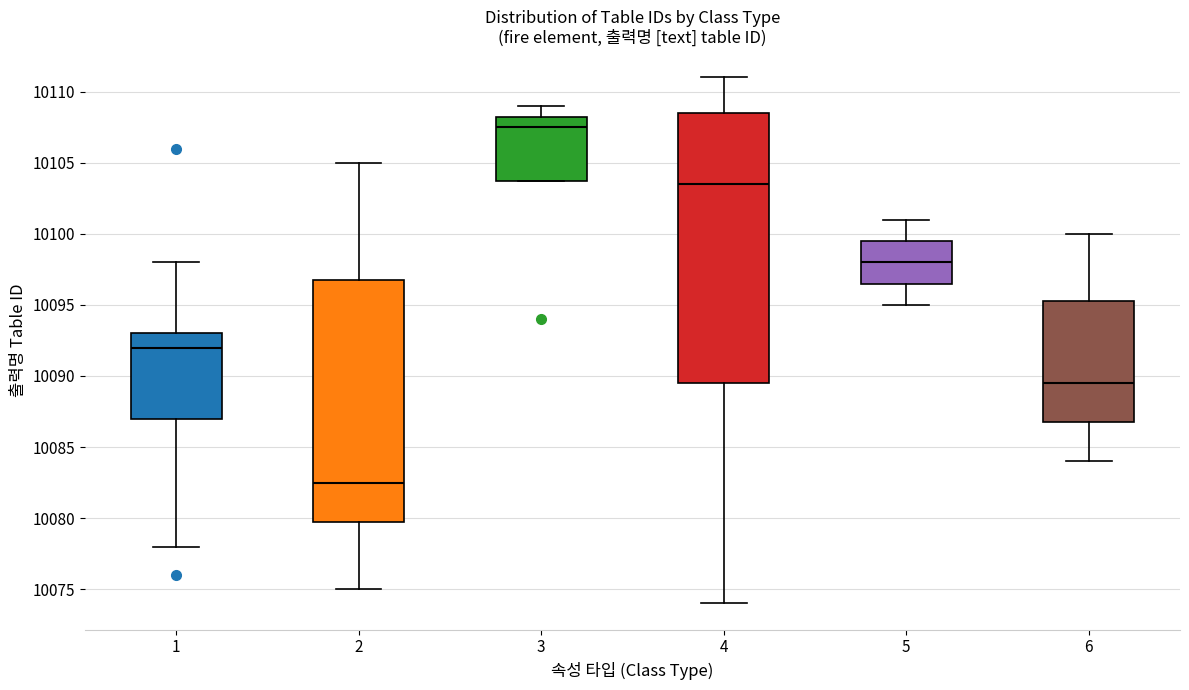

Reading left to right, transcribe this box plot: for each box, give where its median line is, the range the box spans, and where its two whiskers end, as read against the y-axis. The values are not printed on the chart, so give them approximately, as read against the axis.

1: median 10092.0, box 10087.0 to 10093.0, whiskers 10078.0 to 10098.0
2: median 10082.5, box 10080.0 to 10097.0, whiskers 10075.0 to 10105.0
3: median 10107.5, box 10104.0 to 10108.5, whiskers 10104.0 to 10109.0
4: median 10103.5, box 10089.5 to 10108.5, whiskers 10074.0 to 10111.0
5: median 10098.0, box 10096.5 to 10099.5, whiskers 10095.0 to 10101.0
6: median 10089.5, box 10087.0 to 10095.5, whiskers 10084.0 to 10100.0